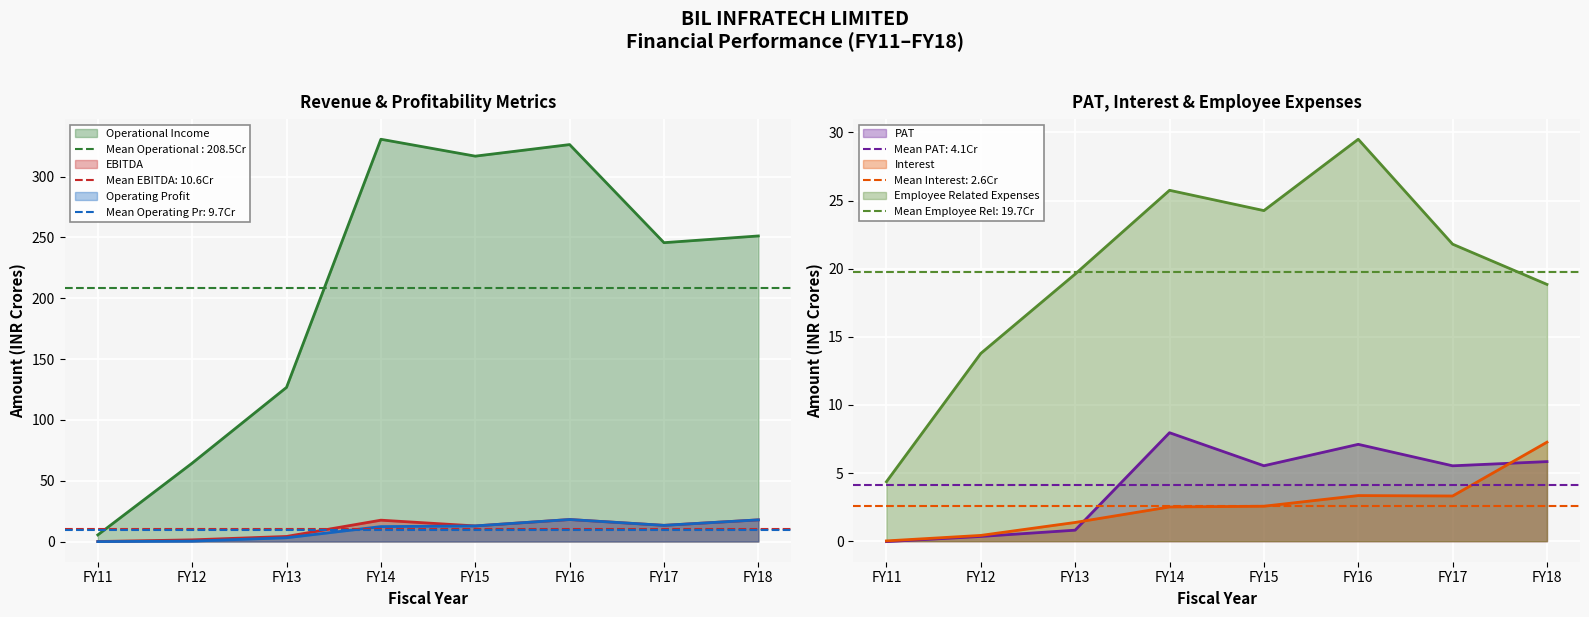

How many data points in Employee Related Expenses are less than 21?

4